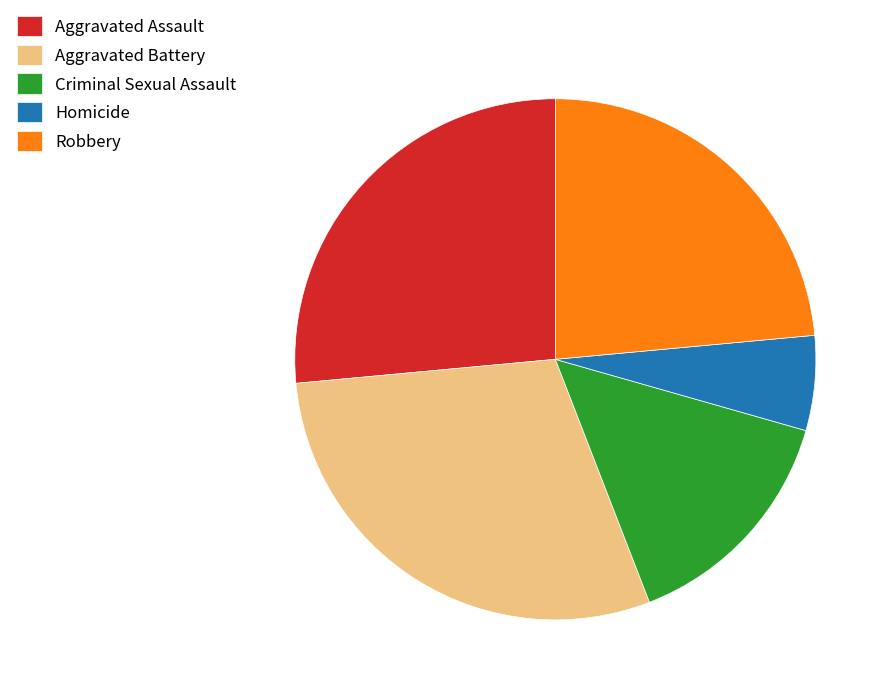

Is the sum of Criminal Sexual Assault and Aggravated Battery greater than half?

No